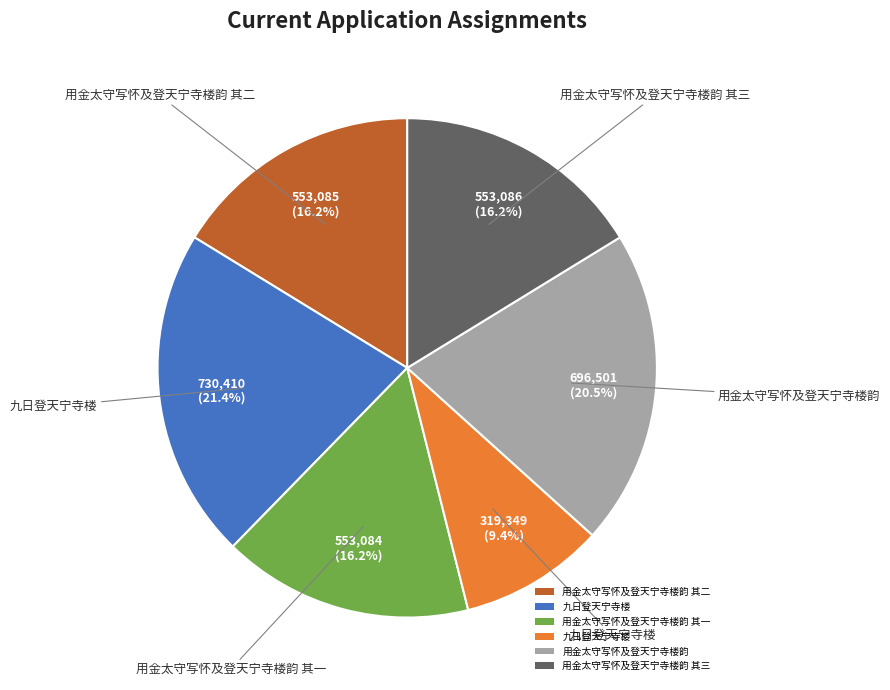

Is there any slice that represents more than half of the pie?

No